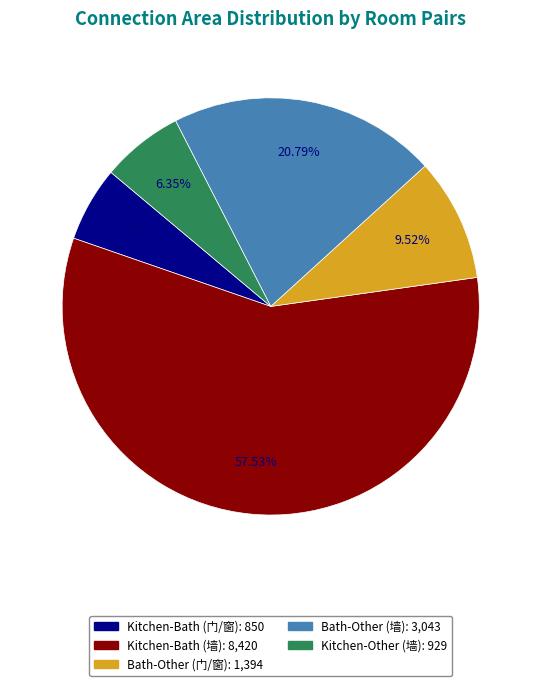

Rank the categories by value from highest to lowest.

Kitchen-Bath (墙), Bath-Other (墙), Bath-Other (门/窗), Kitchen-Other (墙), Kitchen-Bath (门/窗)